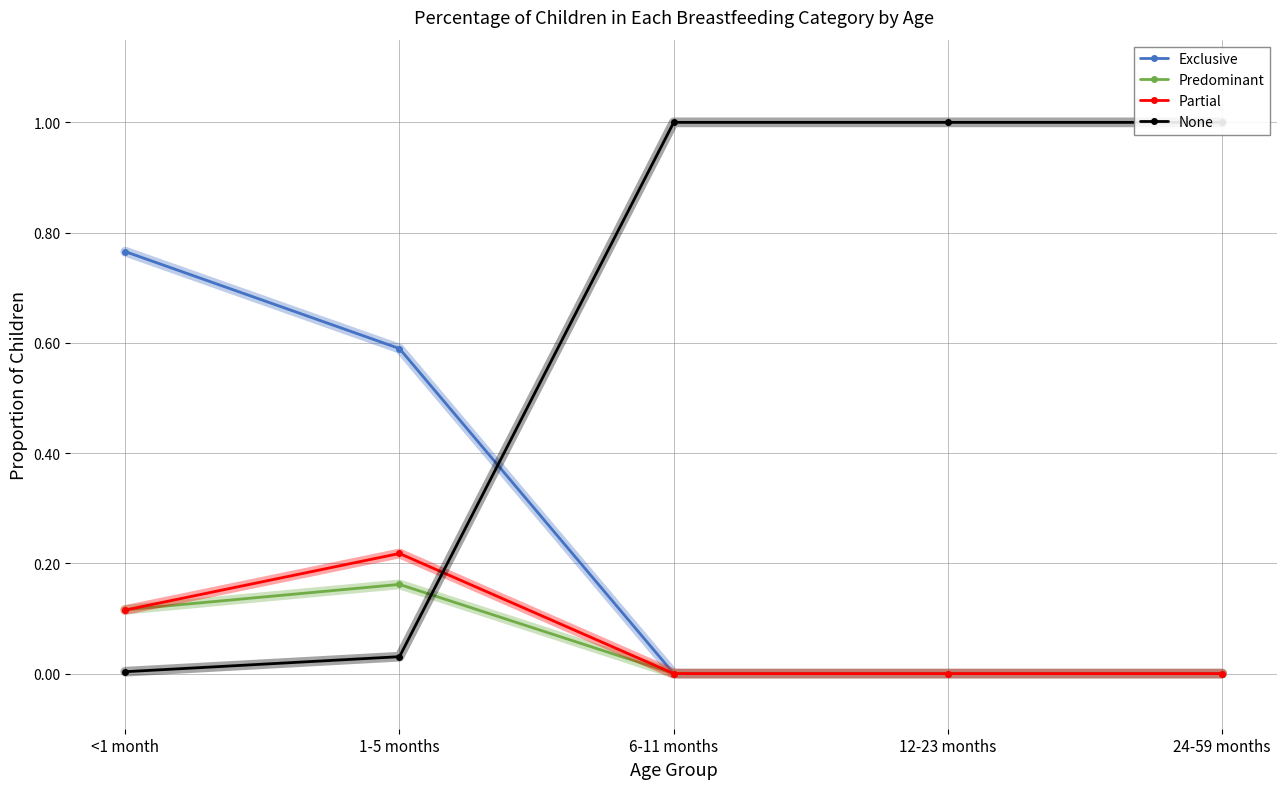

Read the Partial value at 1-5 months.

0.2